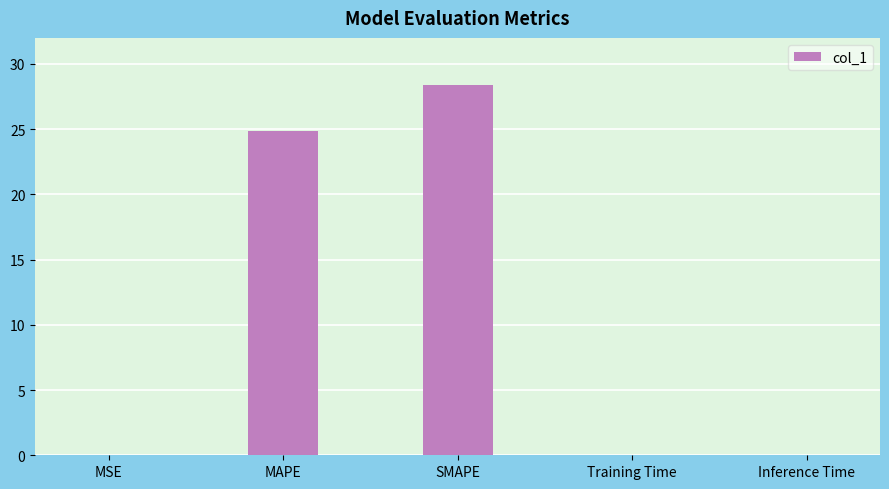

What is the approximate value at SMAPE?

28.4